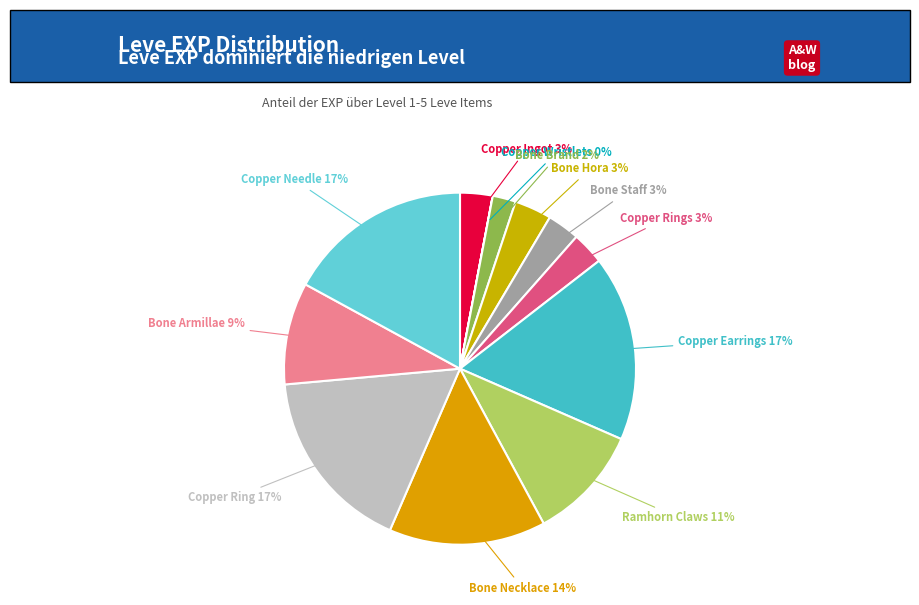

To the nearest percent, what is the average slice percentage?

8%